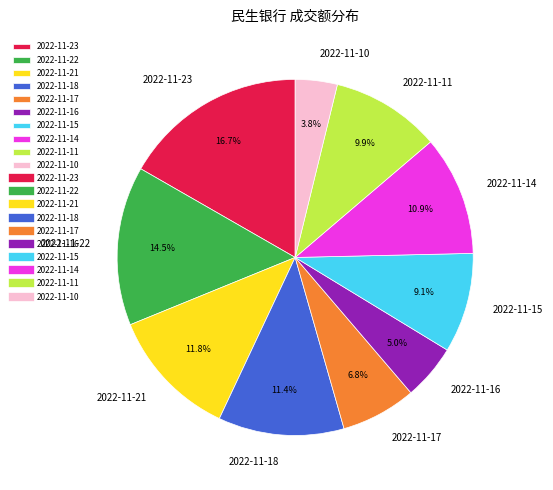

Is it true that 2022-11-21 is 20% of the pie?

False